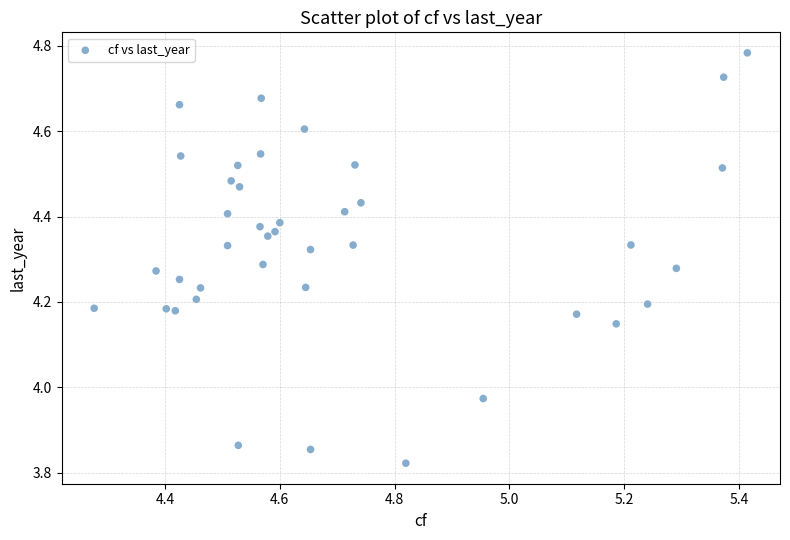

What is the range of X values (max minus min)?

1.1